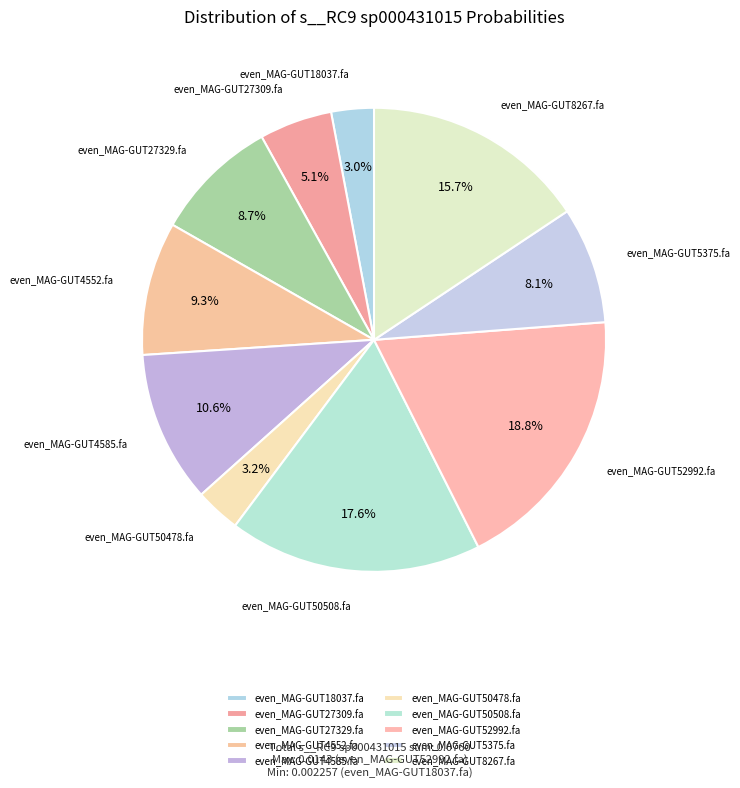

Between even_MAG-GUT27329.fa and even_MAG-GUT18037.fa, which is larger?

even_MAG-GUT27329.fa